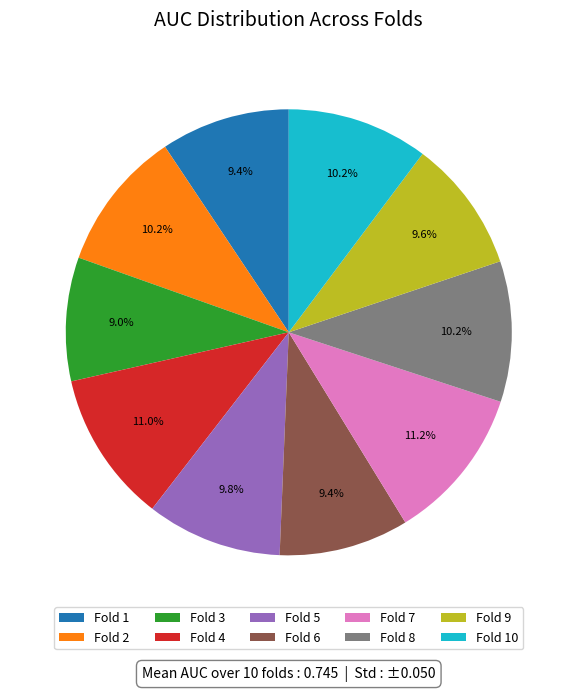

To the nearest percent, what is the combined percentage of Fold 8 and Fold 10?

20%